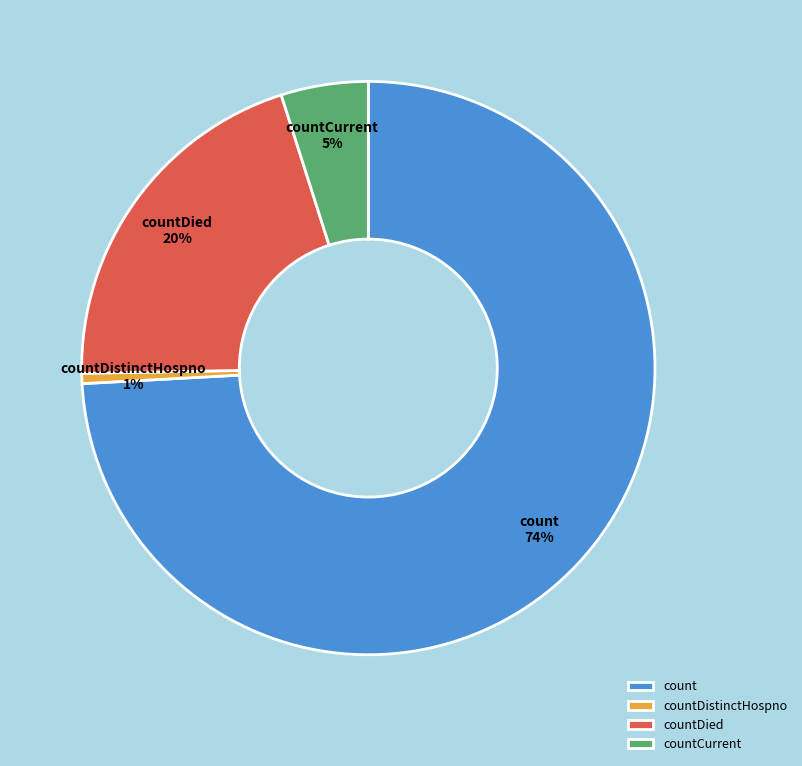

To the nearest percent, what is the combined percentage of countDistinctHospno and countDied?

21%